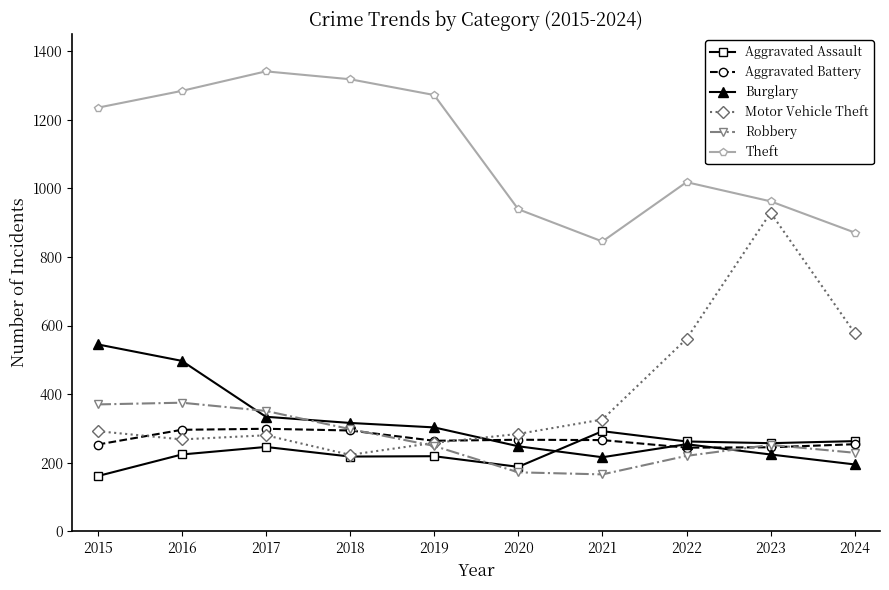

What is the total value across all series at 2017?

2851